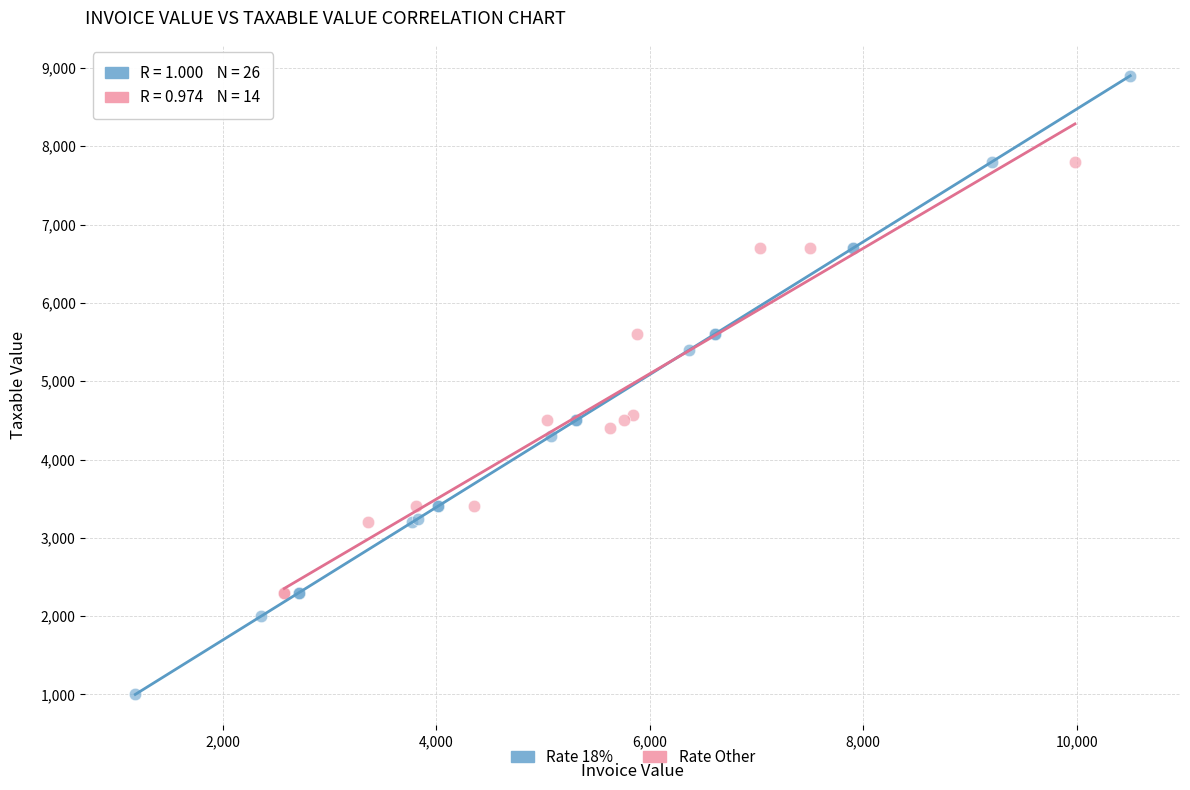

Which series reaches the maximum Y coordinate?

Rate 18%